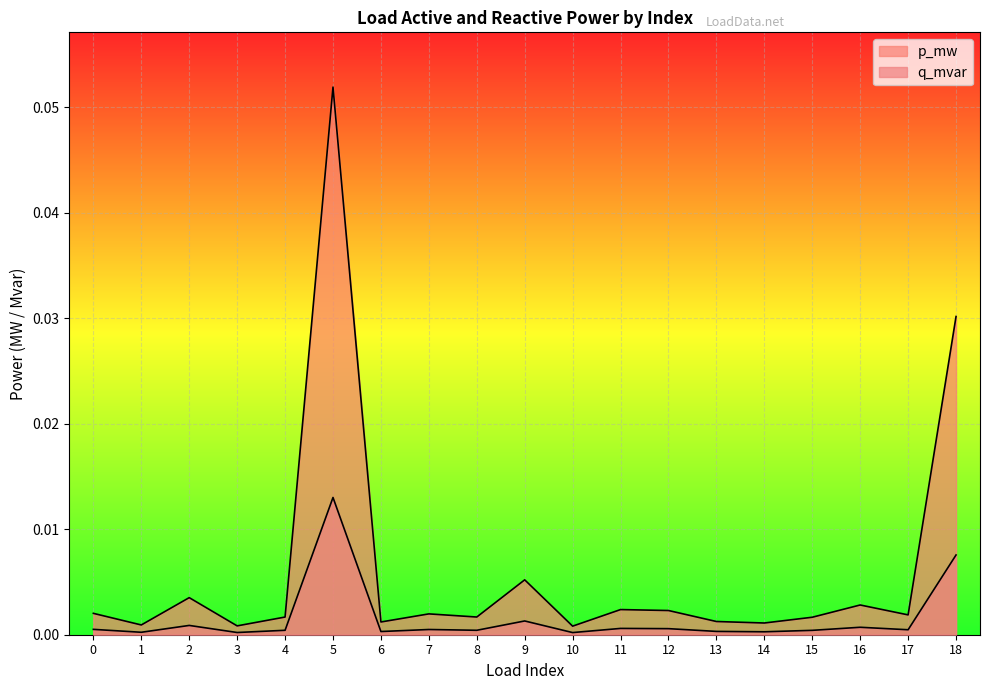

True or false: q_mvar and p_mw cross at least once.

False